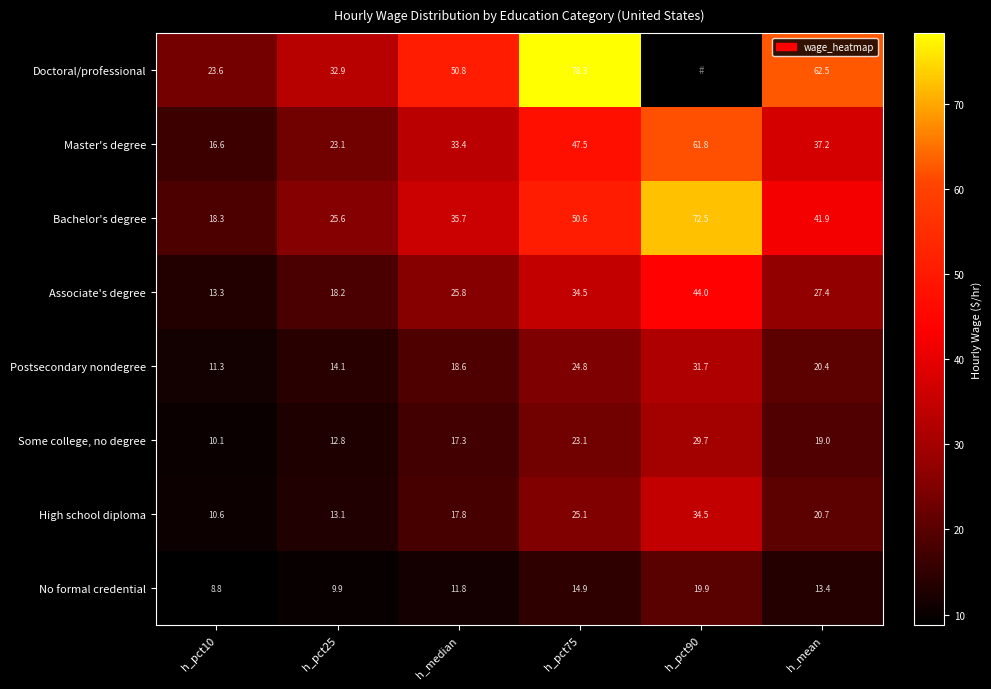

Is it true that Master's degree equals 47.5 at h_pct75?

True